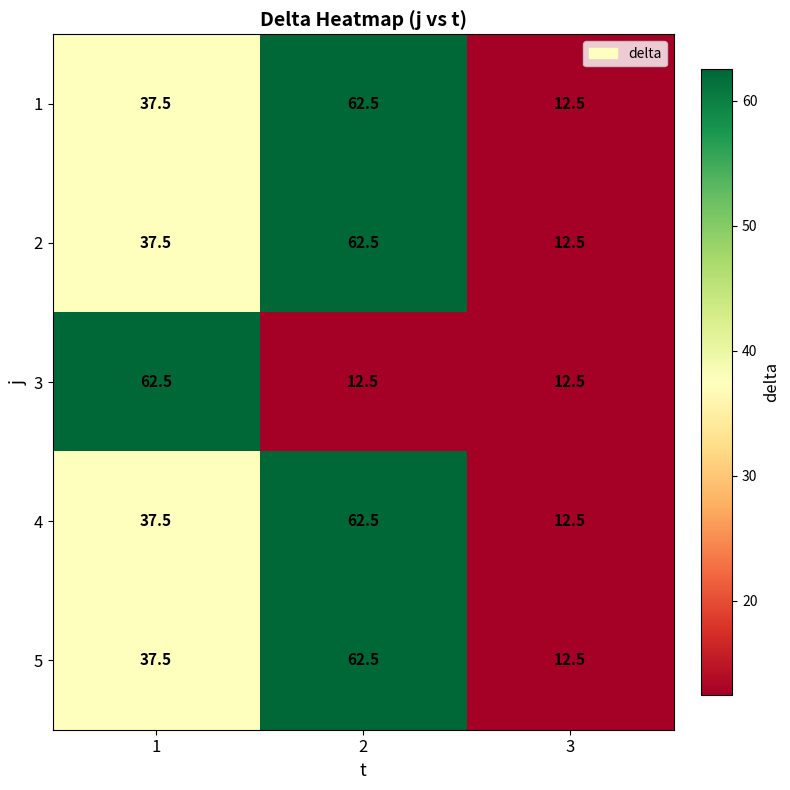

What is the smallest value displayed?

12.5